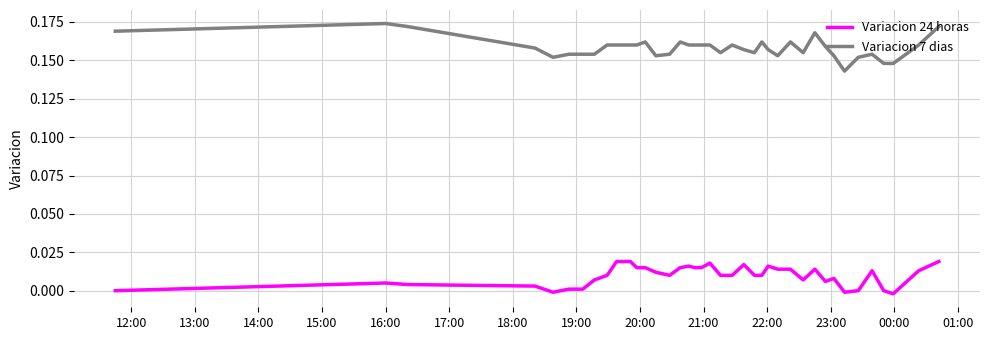

Rank the series by their average value, from lowest to highest.

Variacion 24 horas, Variacion 7 dias